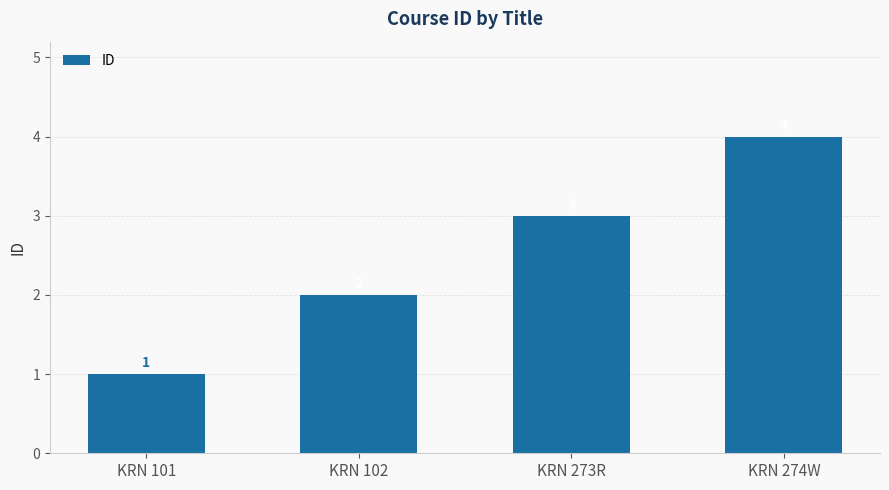

How many series are shown in this chart?

1